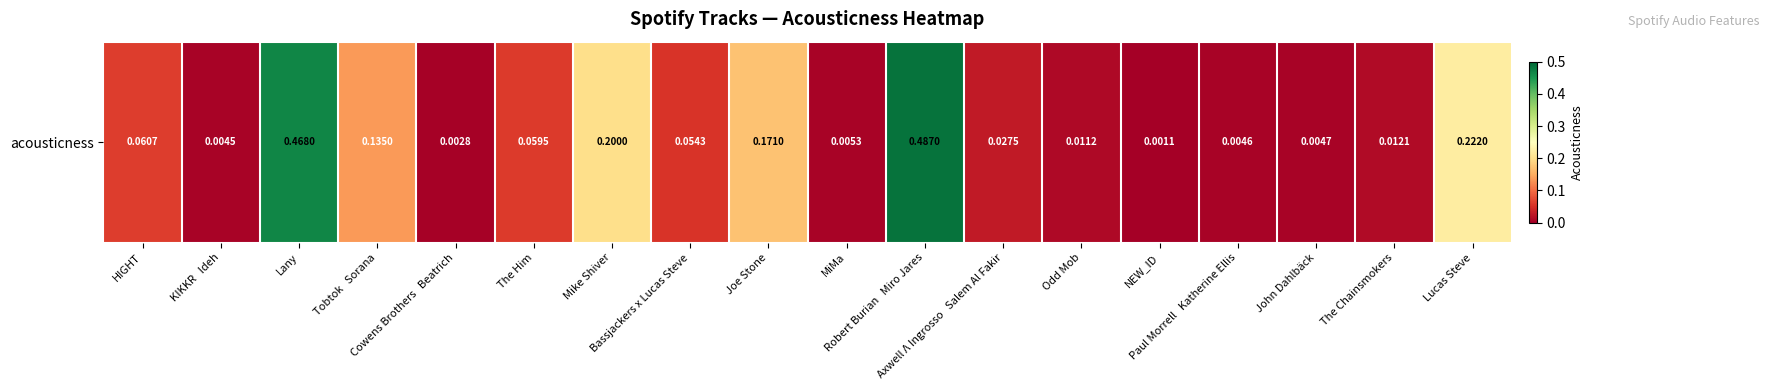

Rank the categories by value from highest to lowest.

Robert Burian   Miro Jares, Lany, Lucas Steve, Mike Shiver, Joe Stone, Tobtok   Sorana, HIGHT, The Him, Bassjackers x Lucas Steve, Axwell Λ Ingrosso   Salem Al Fakir, The Chainsmokers, Odd Mob, MiMa, John Dahlbäck, Paul Morrell   Katherine Ellis, KIKKR   Ideh, Cowens Brothers   Beatrich, NEW_ID